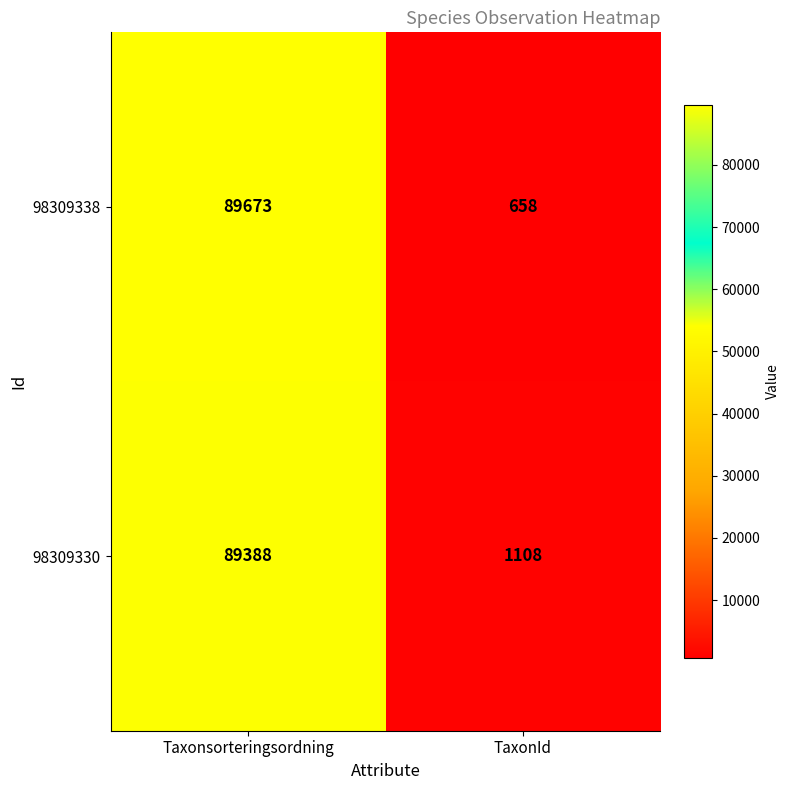

What value does the 98309338 series have at TaxonId, to the nearest 10?

660